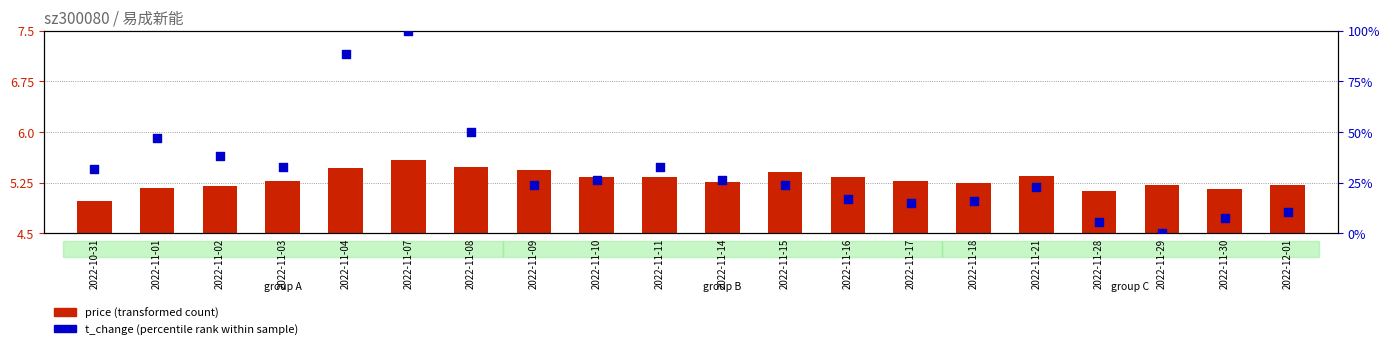

Which series has the largest Y range (max minus min)?

t_change (percentile rank)